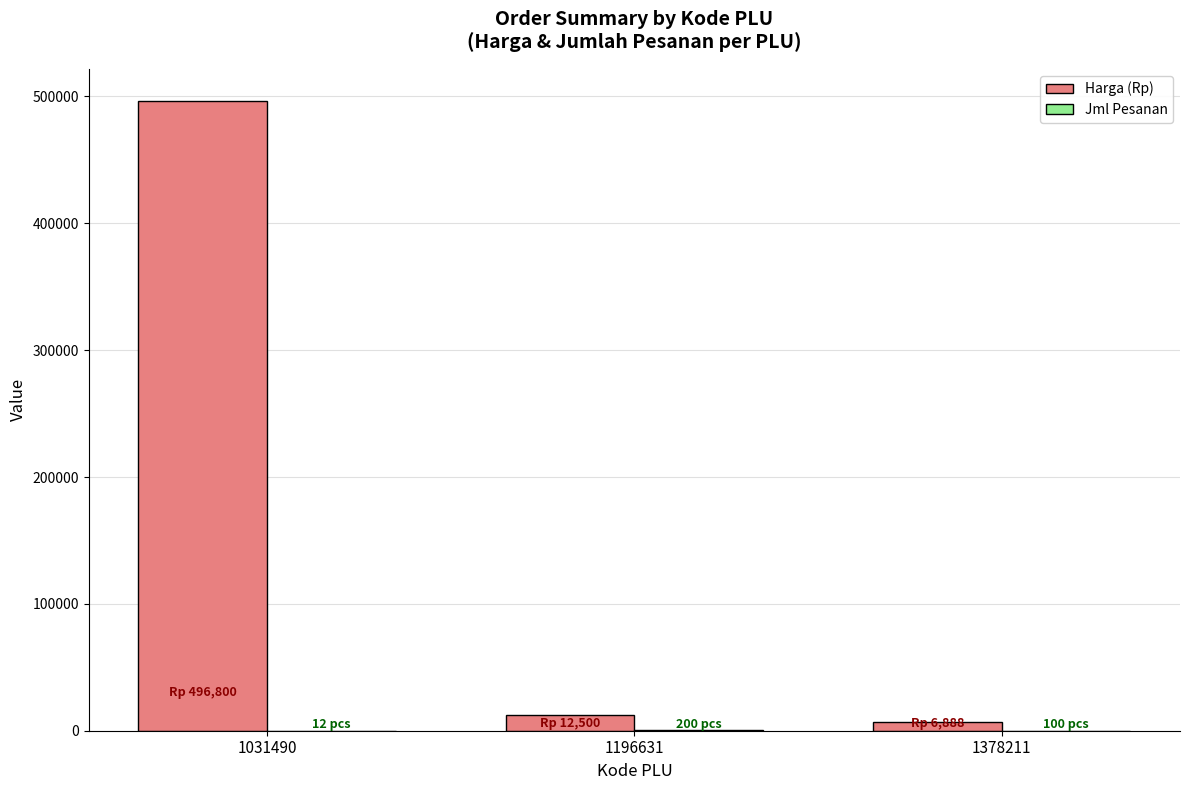

What is the greatest value displayed?

496800.0